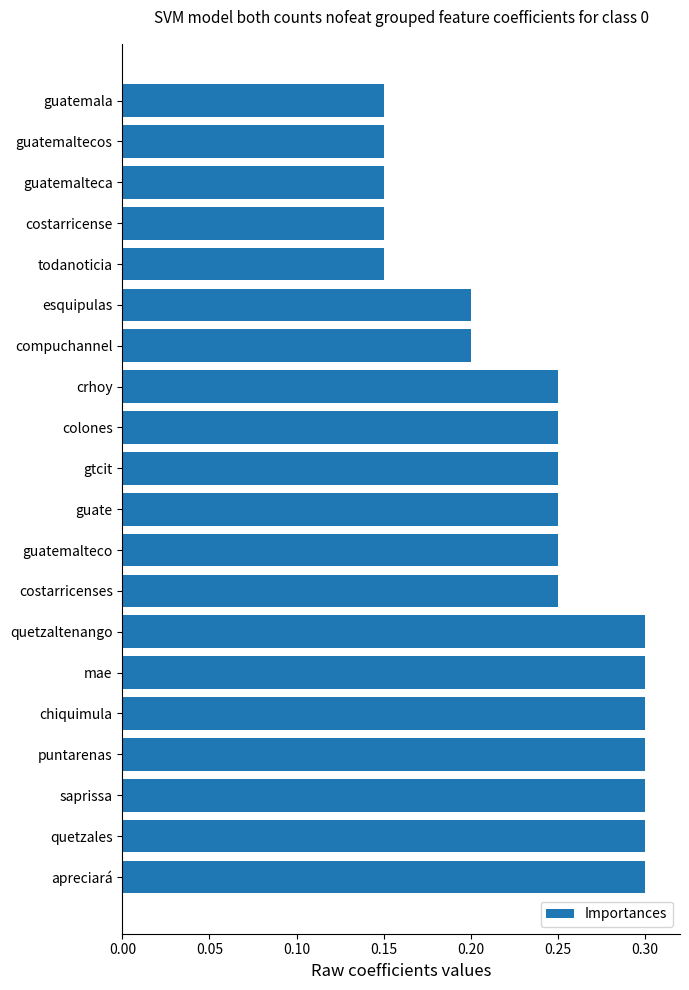

True or false: the data shows 0.2 at guatemalteco.

True